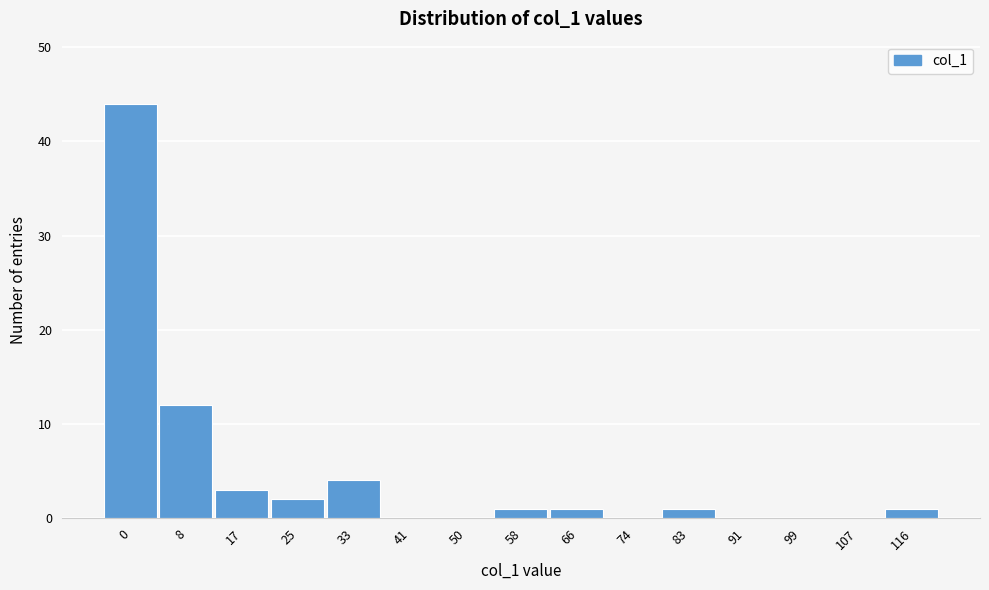

Reading left to right, what are all the values shown in this chart?

0=44	8=12	17=3	25=2	33=4	41=0	50=0	58=1	66=1	74=0	83=1	91=0	99=0	107=0	116=1